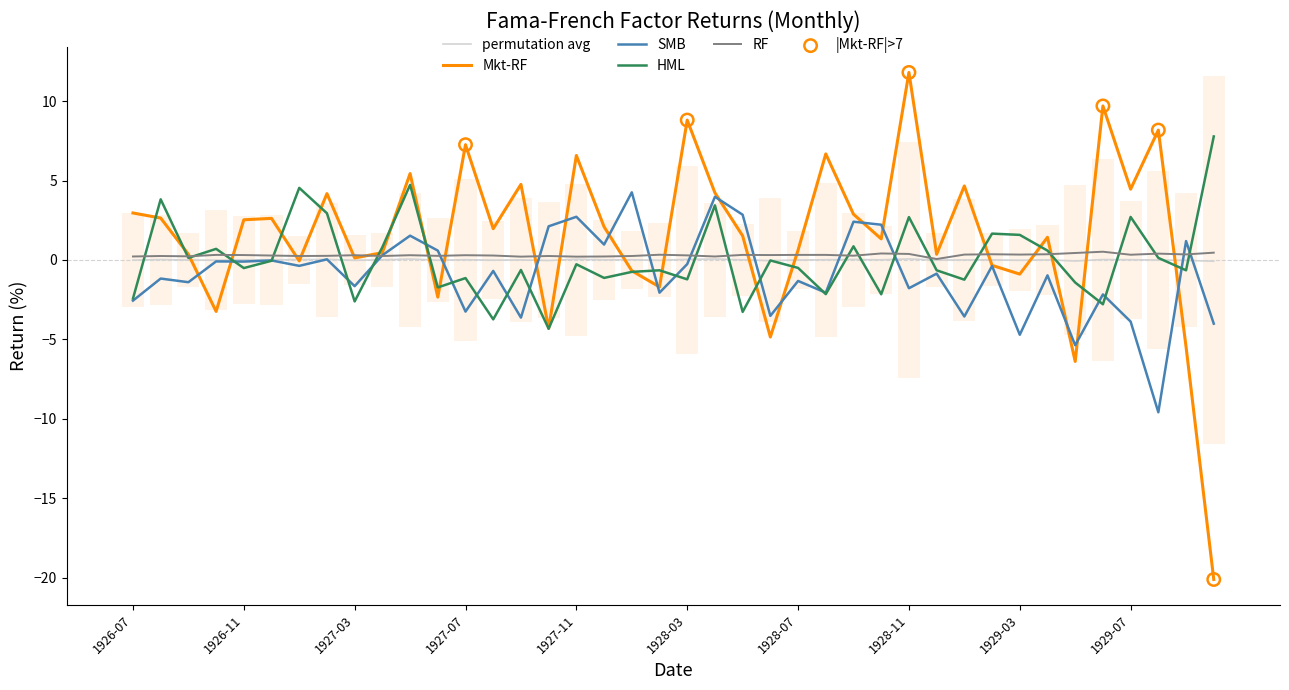

At how many categories does at least one series exceed -8?

40